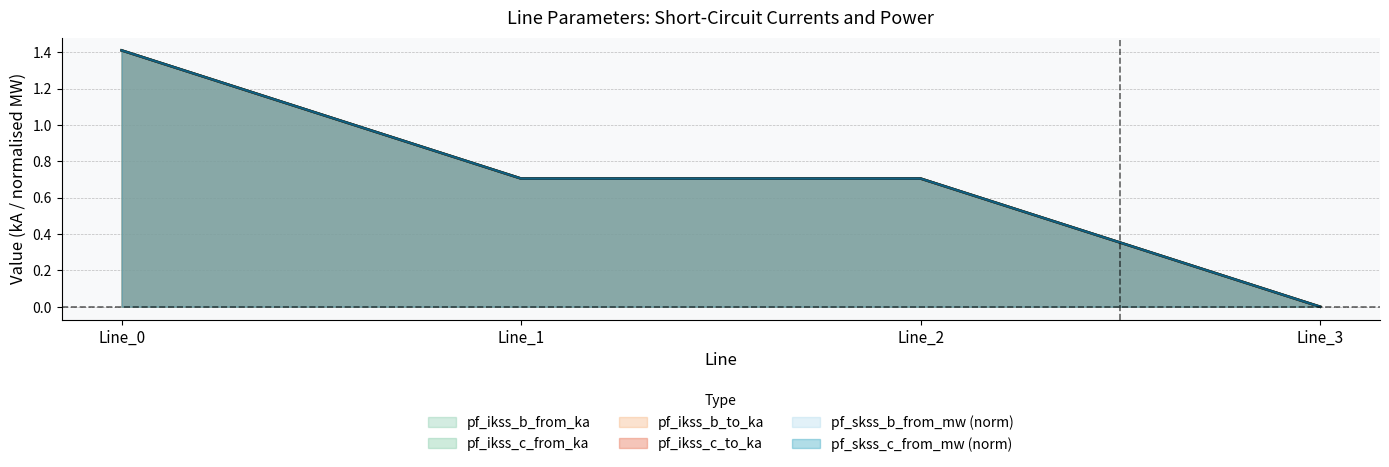

True or false: pf_skss_c_from_mw has a value of 0.5 at Line_1.

False